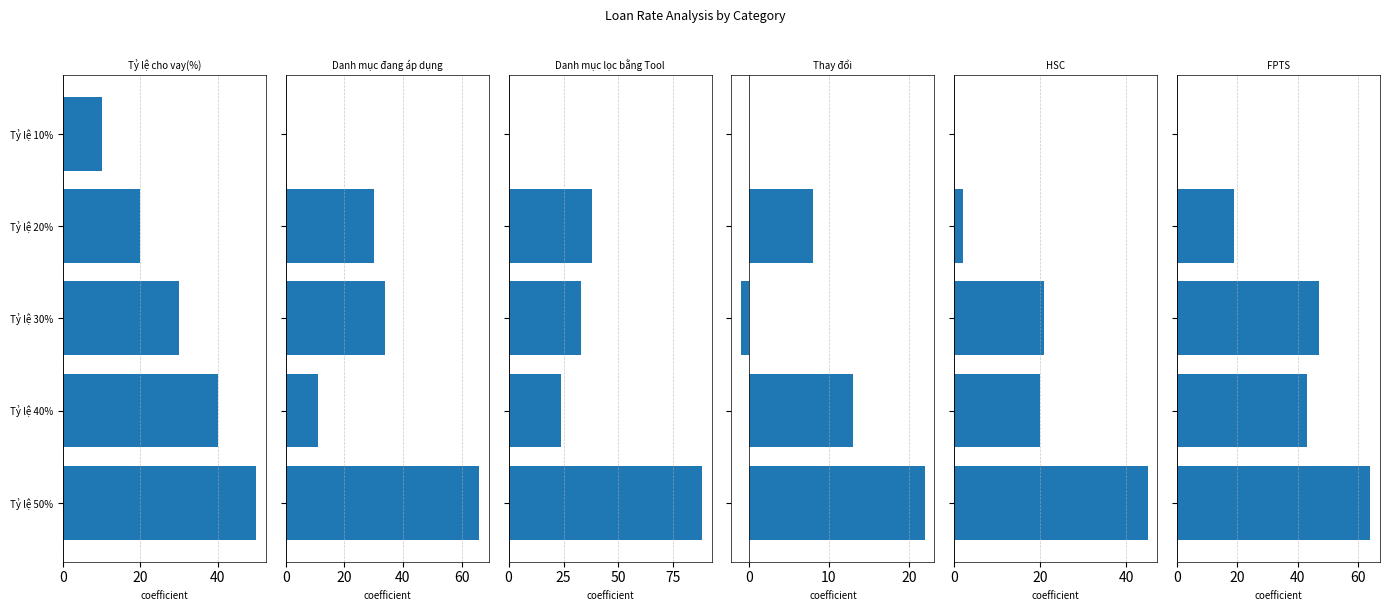

What is the sum of all Tỷ lệ cho vay(%) values?

150